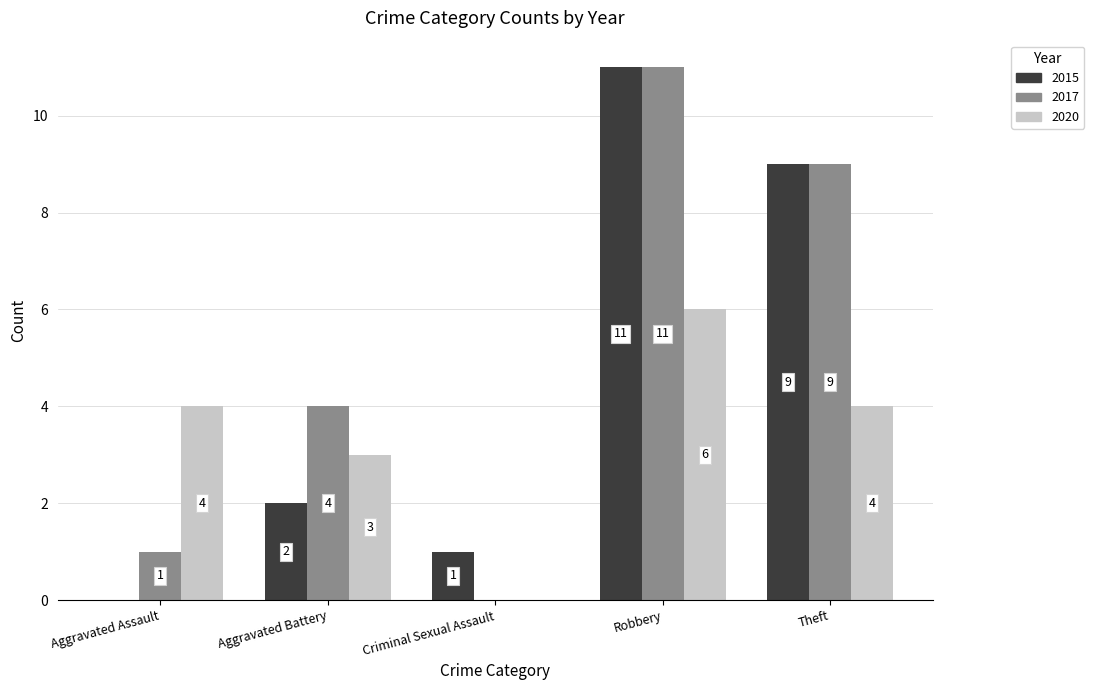

At which category is the sum across all series the highest?

Robbery